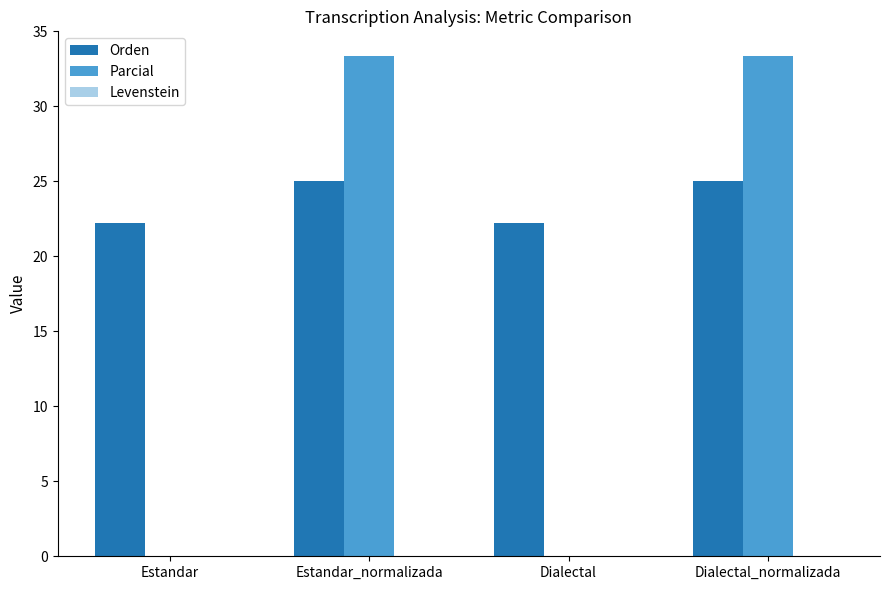

How many data points does each series have?

4